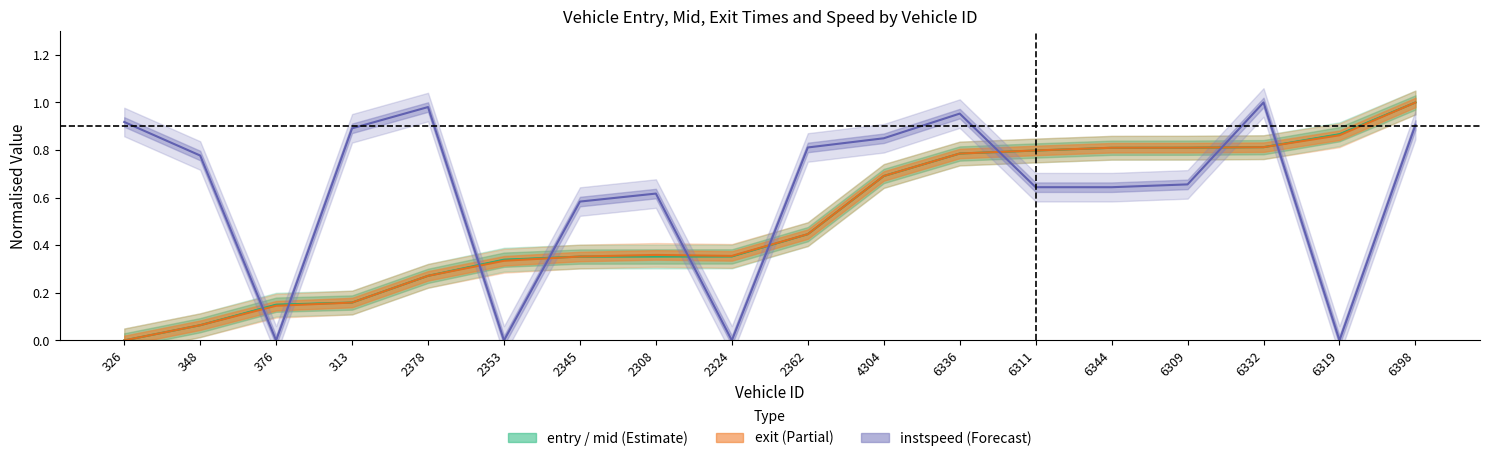

Reading left to right, list all the values displayed in this chart.

entry: 0.0	0.1	0.2	0.2	0.3	0.3	0.4	0.4	0.4	0.4	0.7	0.8	0.8	0.8	0.8	0.8	0.9	1.0
mid: 0.0	0.1	0.2	0.2	0.3	0.3	0.4	0.4	0.4	0.4	0.7	0.8	0.8	0.8	0.8	0.8	0.9	1.0
exit: 0.0	0.1	0.1	0.2	0.3	0.3	0.4	0.4	0.4	0.4	0.7	0.8	0.8	0.8	0.8	0.8	0.9	1.0
instspeed: 0.9	0.8	0.0	0.9	1.0	0.0	0.6	0.6	0.0	0.8	0.8	1.0	0.6	0.6	0.7	1.0	0.0	0.9